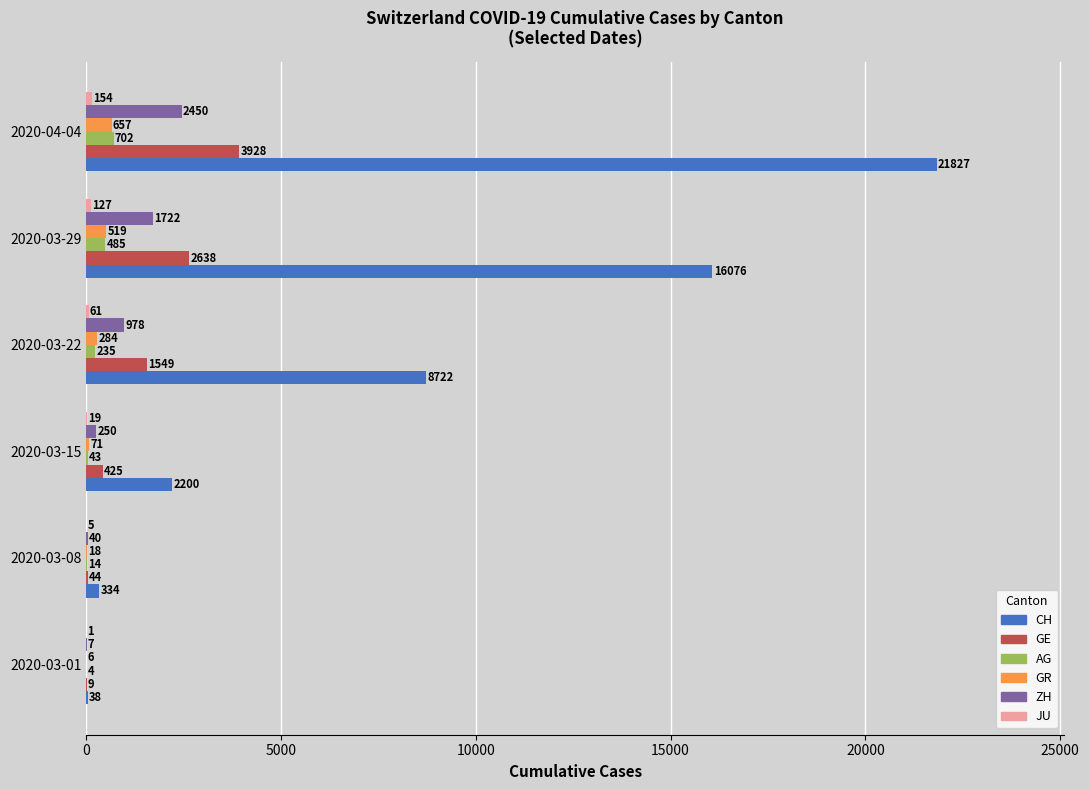

True or false: ZH has a value of 1283 at 2020-04-04.

False